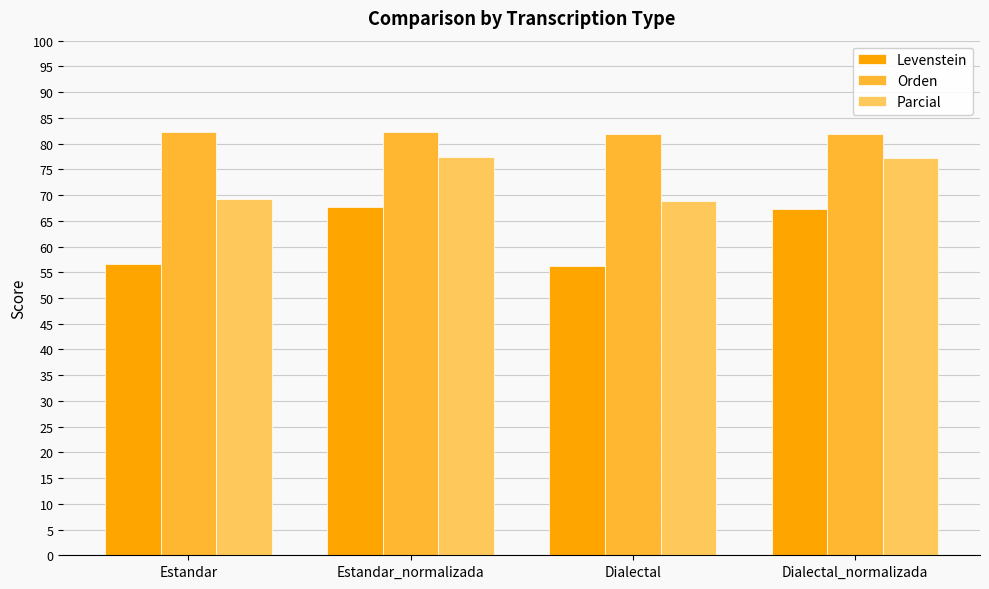

What is the spread (max minus min) of values at Dialectal_normalizada?

14.7